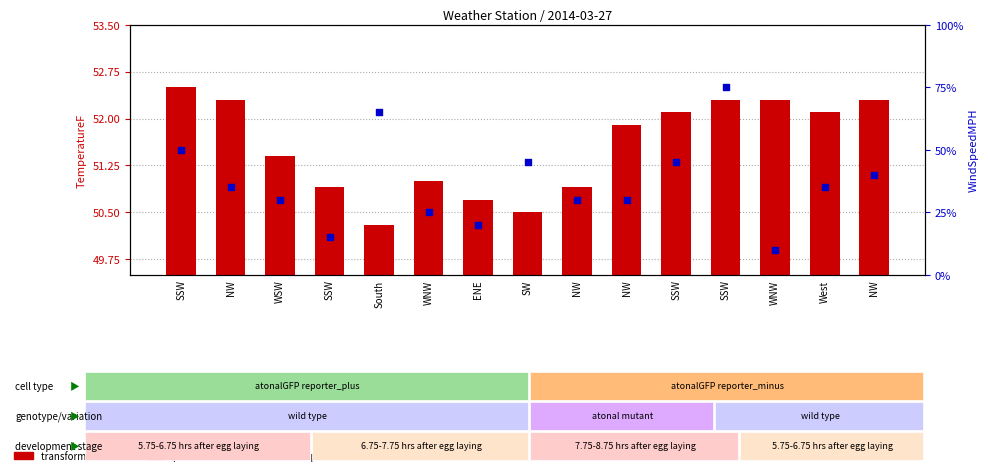

What is the total value across all series at WNW?

51.5